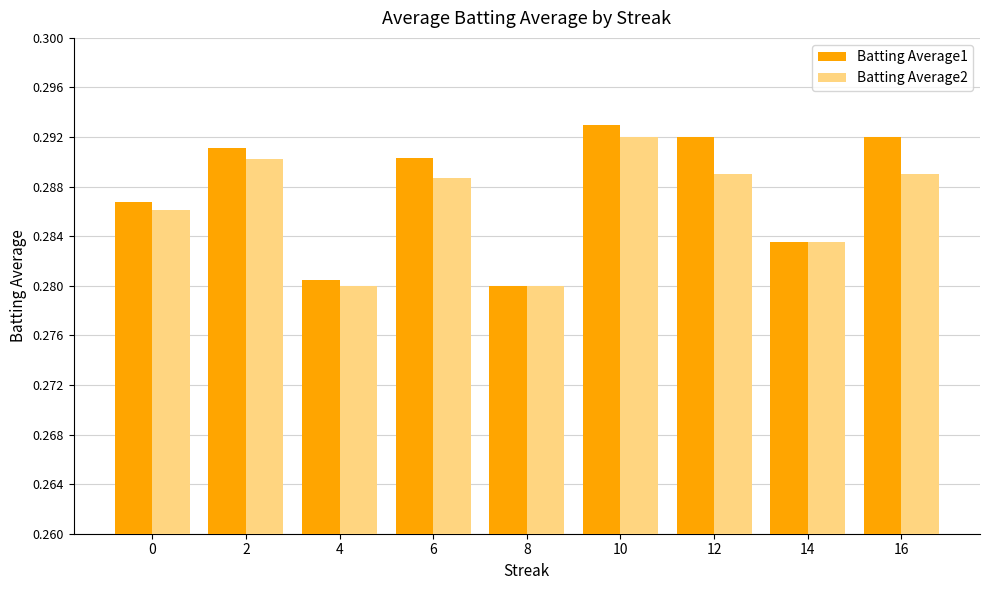

What are all the series names shown in the legend?

Batting Average1, Batting Average2